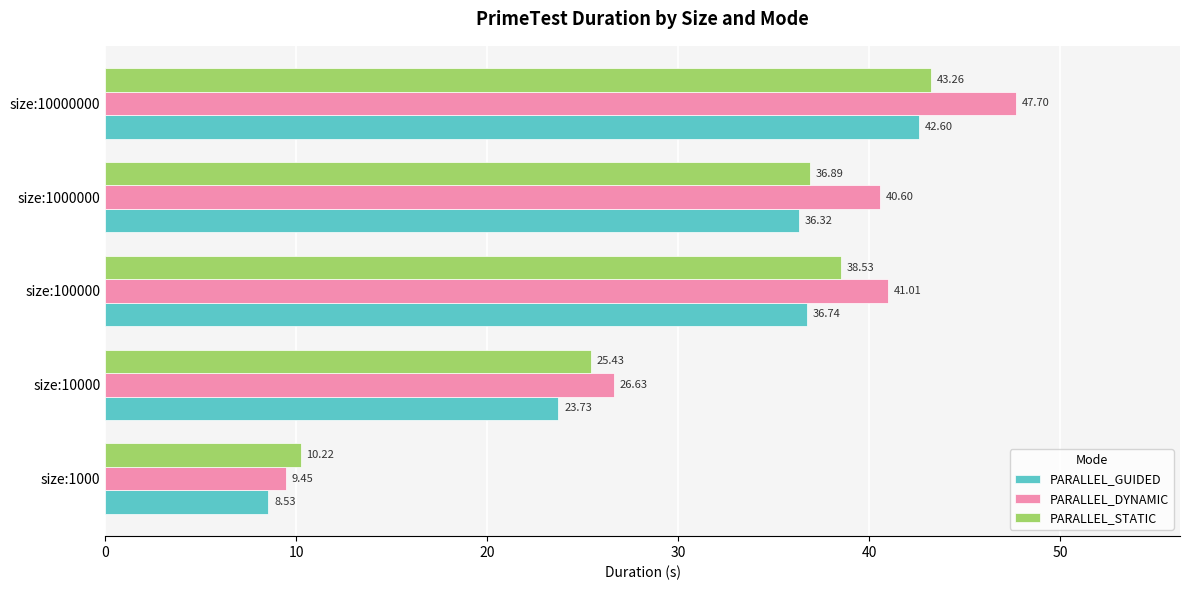

Which series changed the most between size:1000 and size:10000?

PARALLEL_DYNAMIC